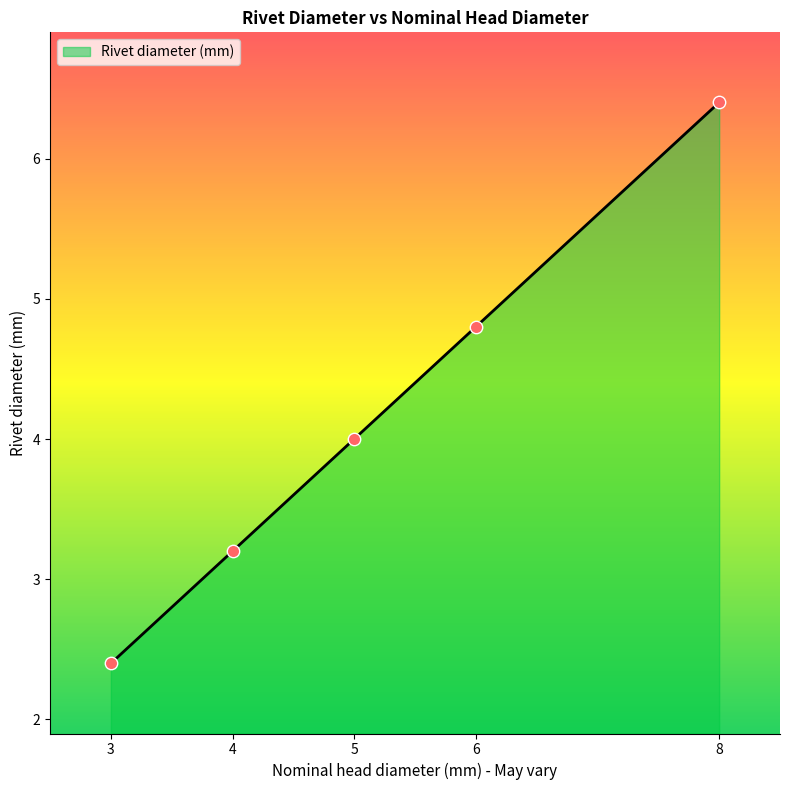

Approximately how many times larger is the value at 3 compared to 6?

0.5